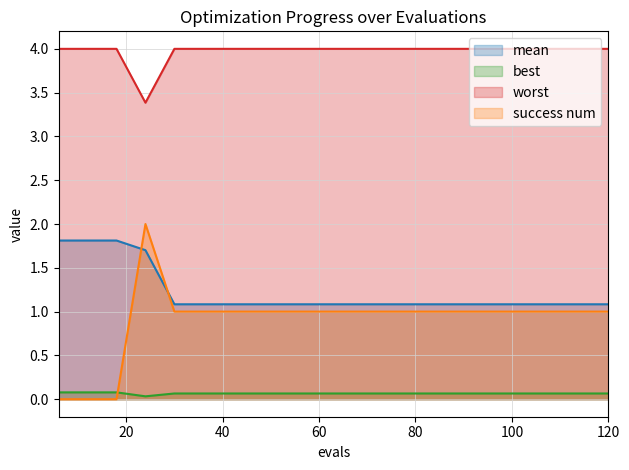

What is the difference between the mean values at 36 and 6?

0.7